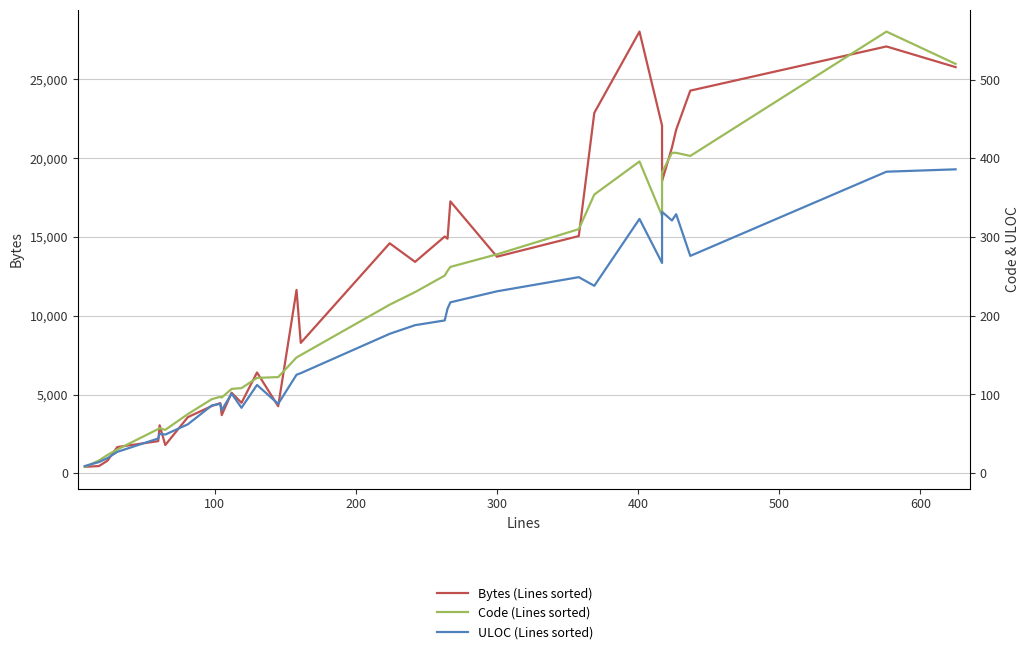

Which series has the largest total across all categories?

Bytes (Lines sorted)